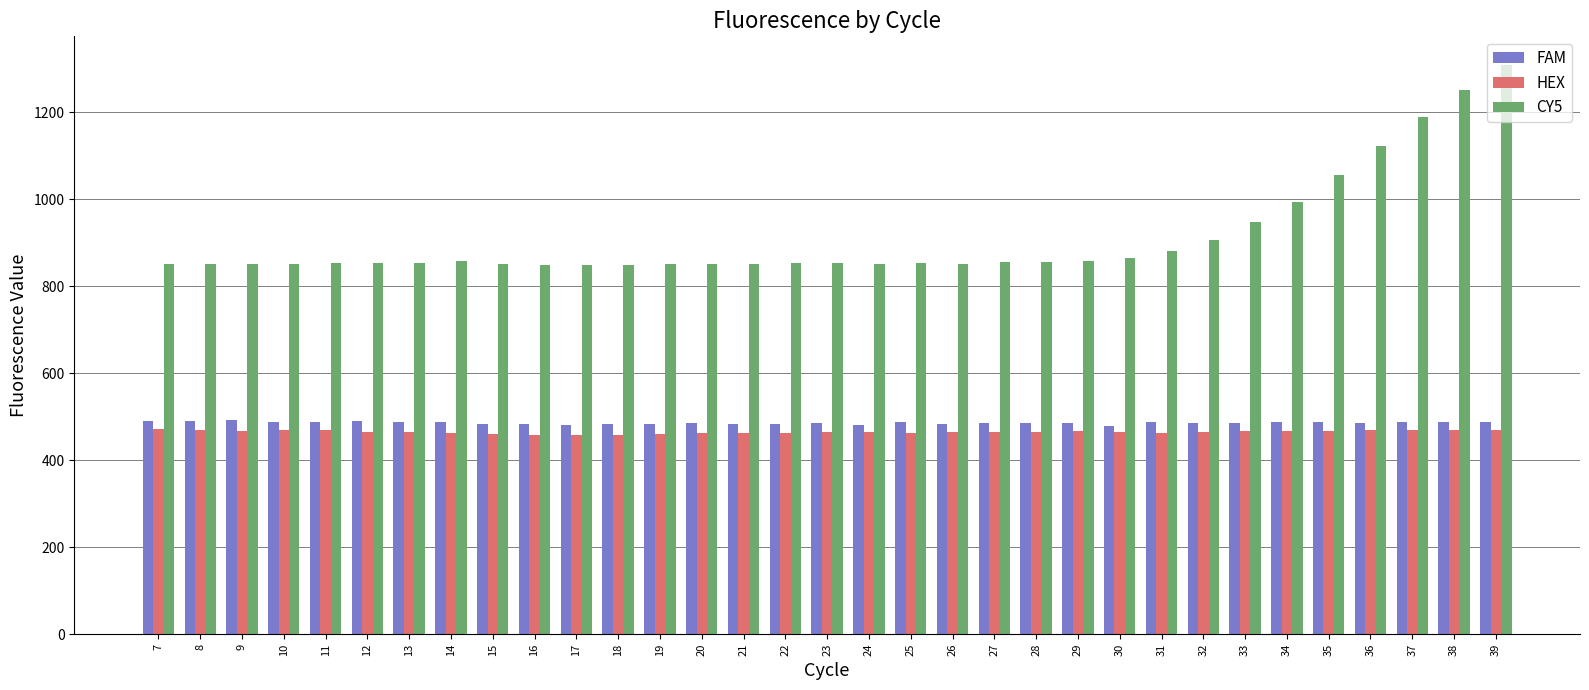

What is the total value across all series at 15?

1795